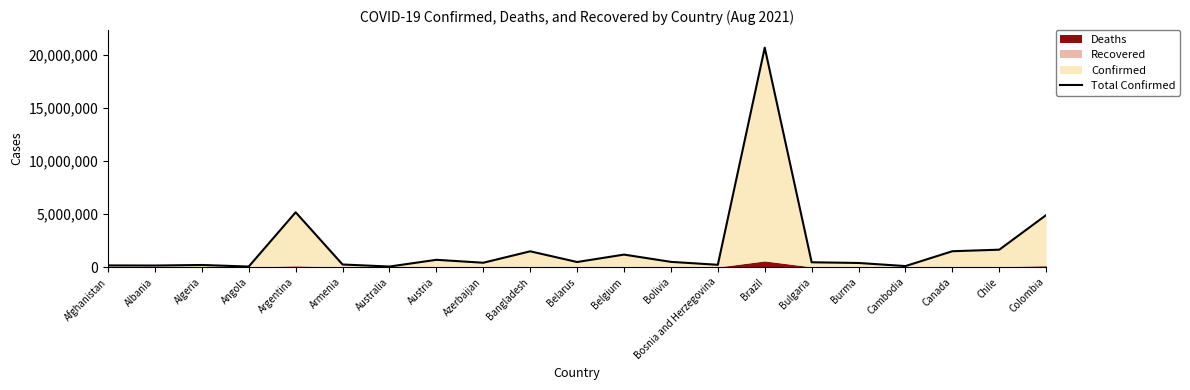

What is the label of the 2nd point from the left?

Albania